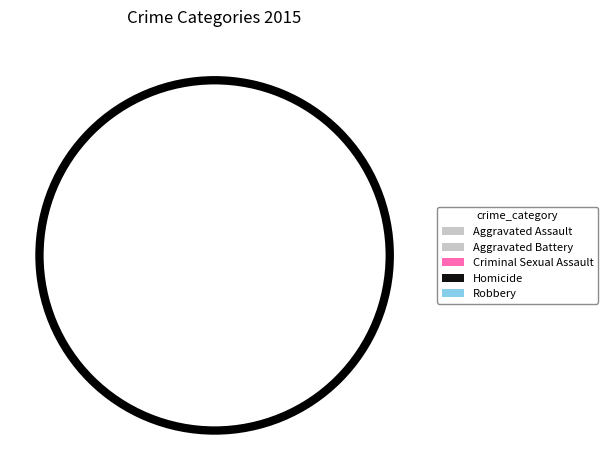

Which category has the smallest portion of the pie?

Homicide